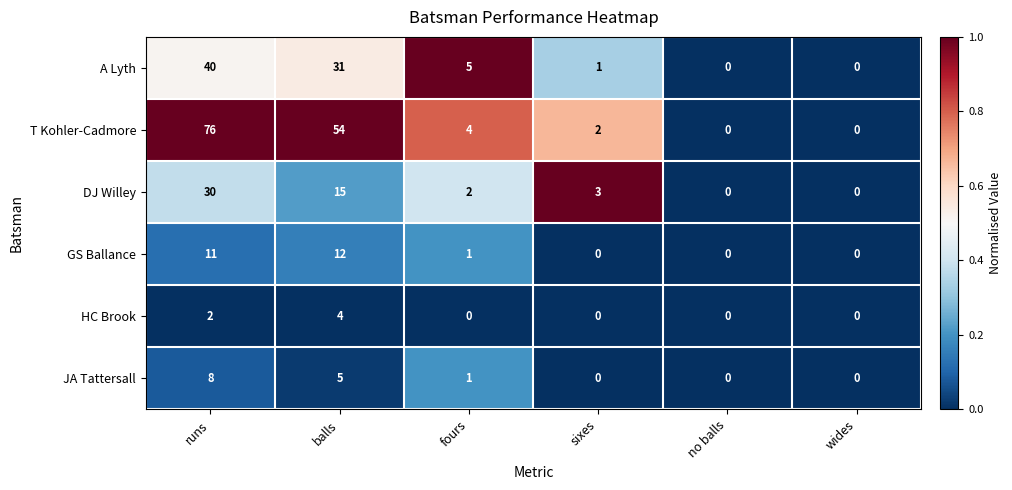

Between runs and balls, which series saw the biggest shift?

T Kohler-Cadmore